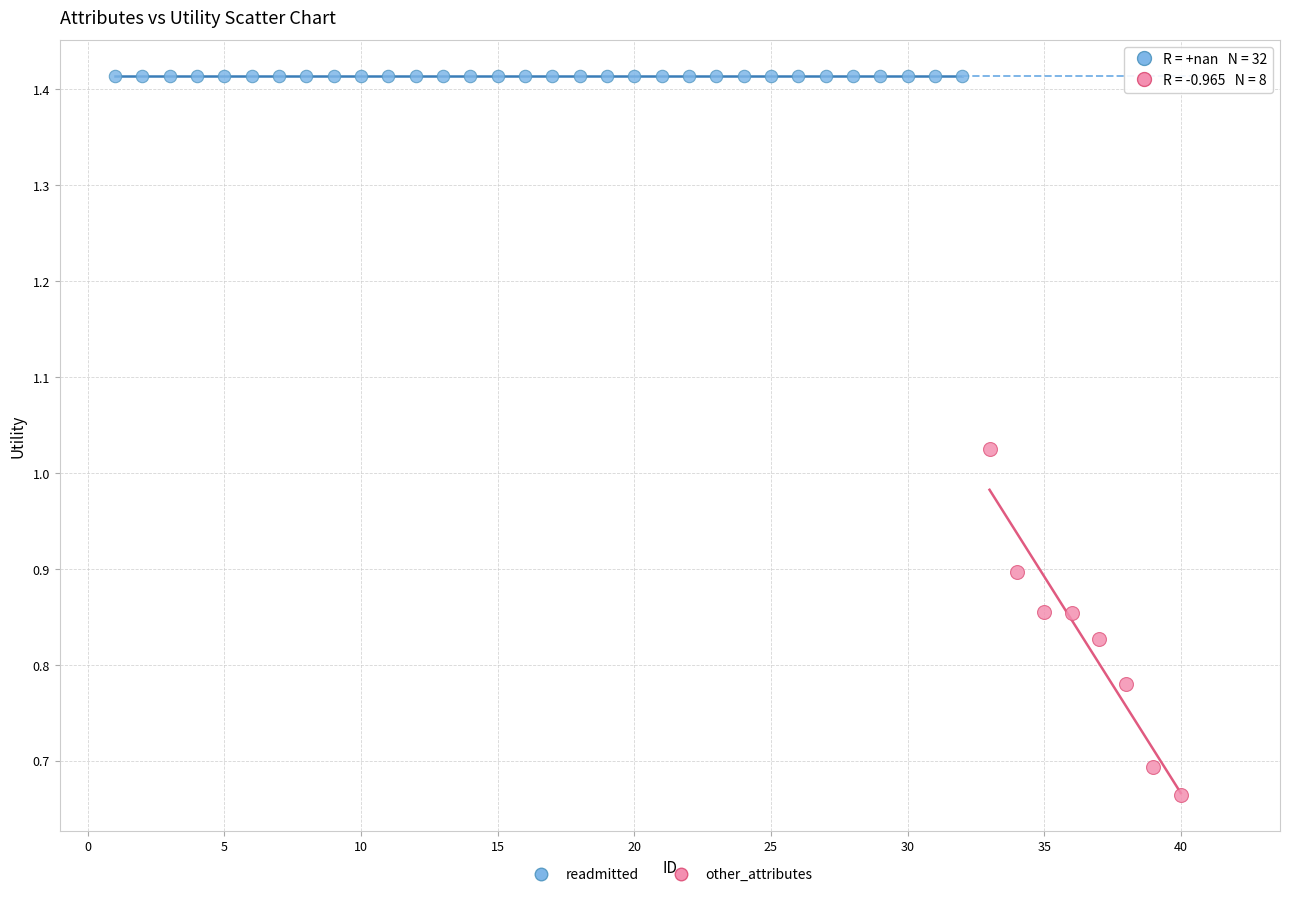

Which series reaches the minimum Y coordinate?

other_attributes